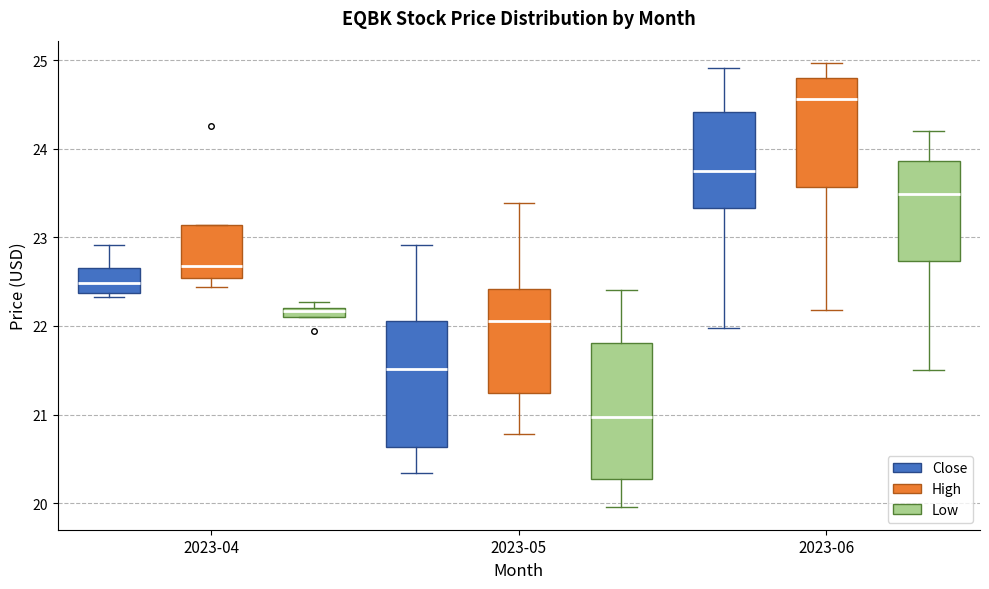

Which box has the lowest median line?

2023-05 (Low)